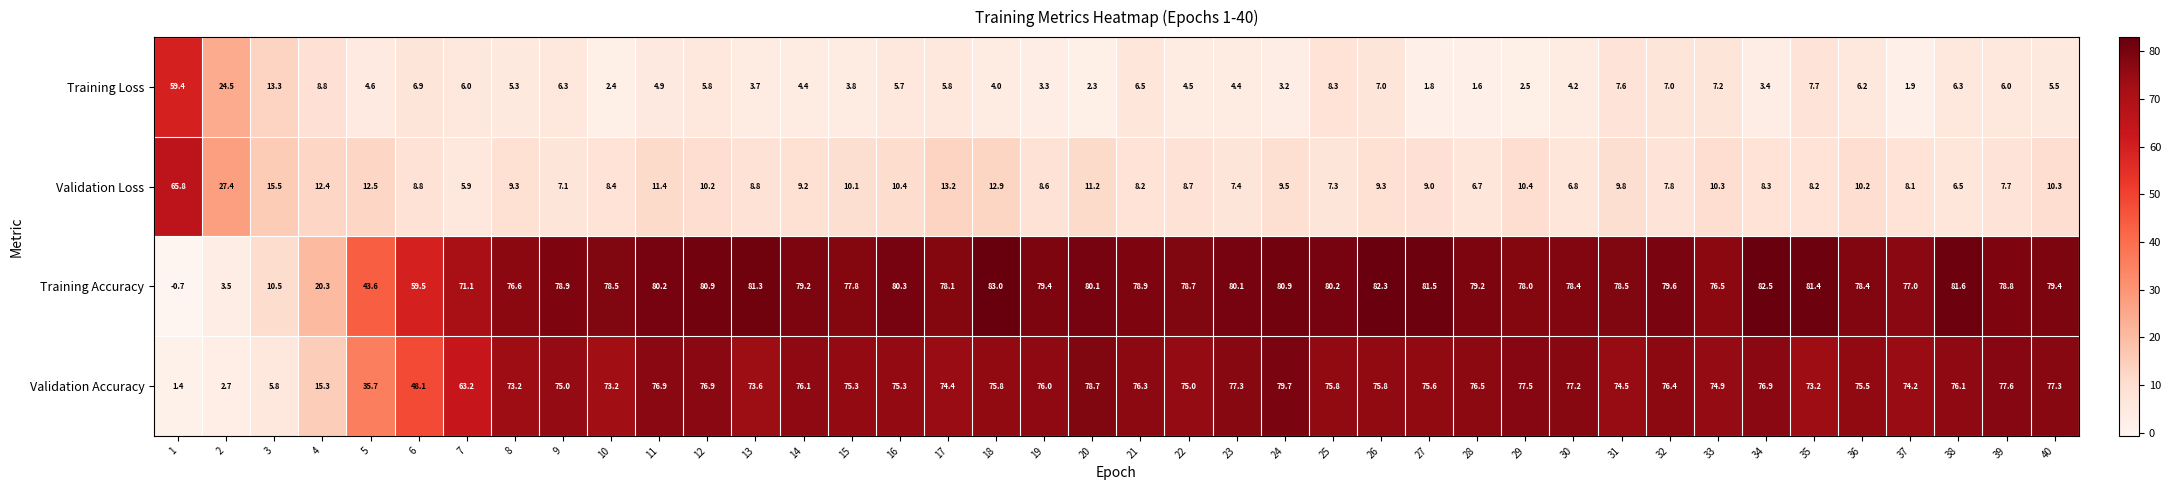

How many data points in Training Loss are above 5?

22